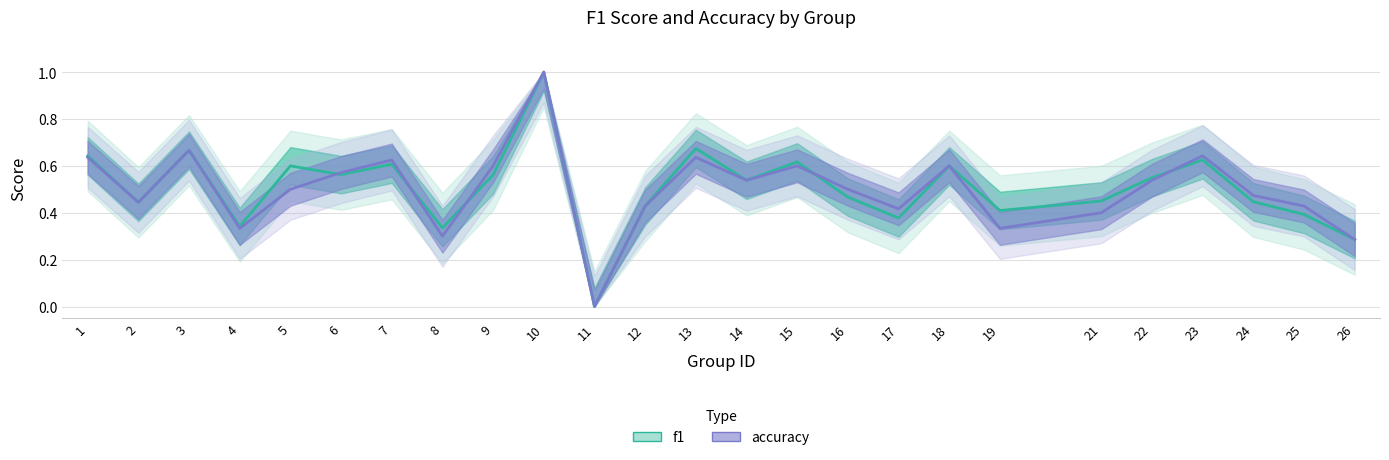

At which category does accuracy reach its first local peak?

3